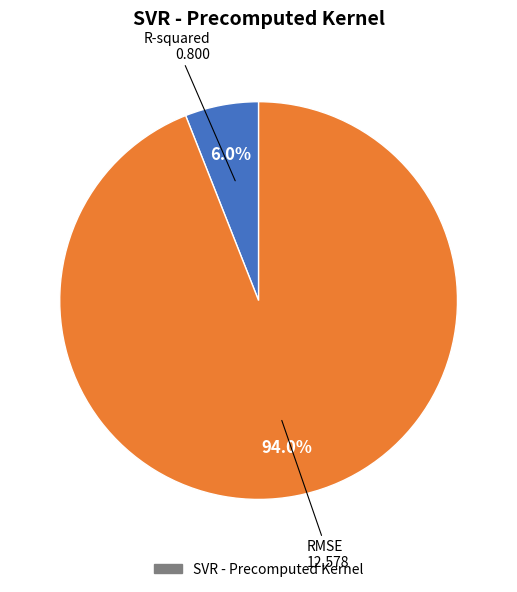

Is there a majority slice in this chart?

Yes